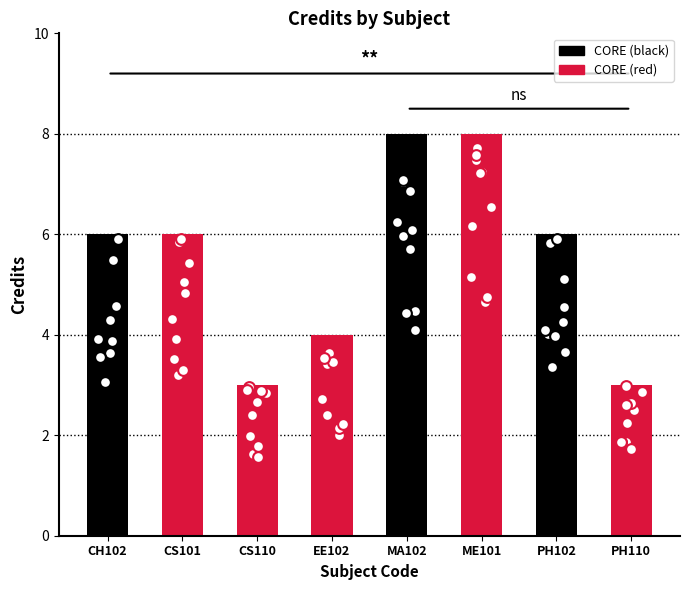

Which has a higher value, CS101 or MA102?

MA102